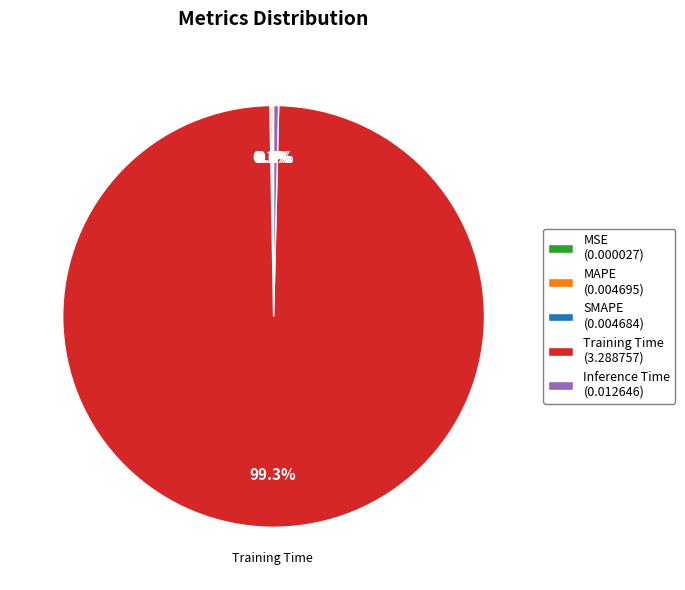

Does Training Time (3.288757) represent more than half of the total?

Yes